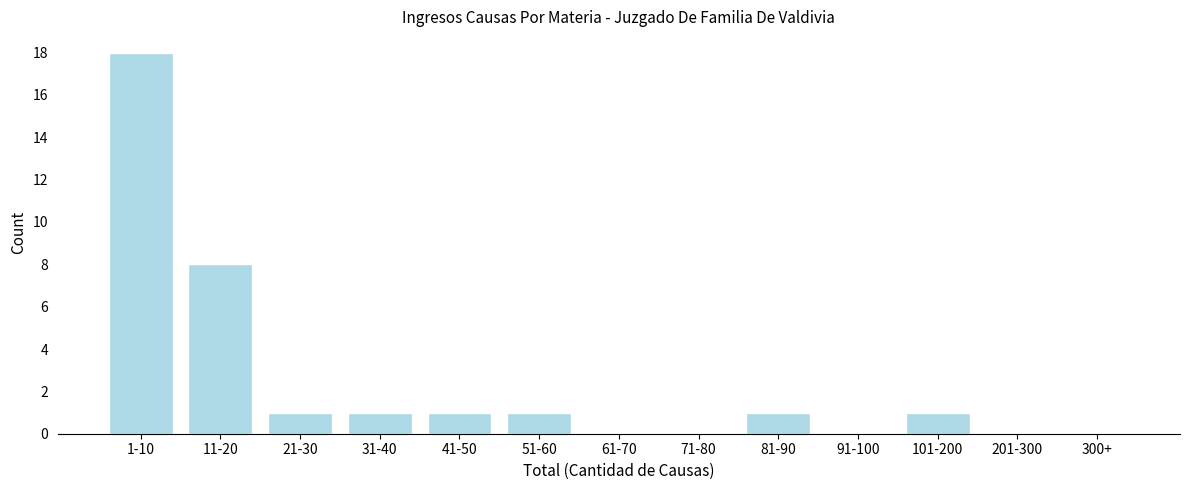

Reading left to right, extract all data points from this chart.

1-10=18	11-20=8	21-30=1	31-40=1	41-50=1	51-60=1	61-70=0	71-80=0	81-90=1	91-100=0	101-200=1	201-300=0	300+=0